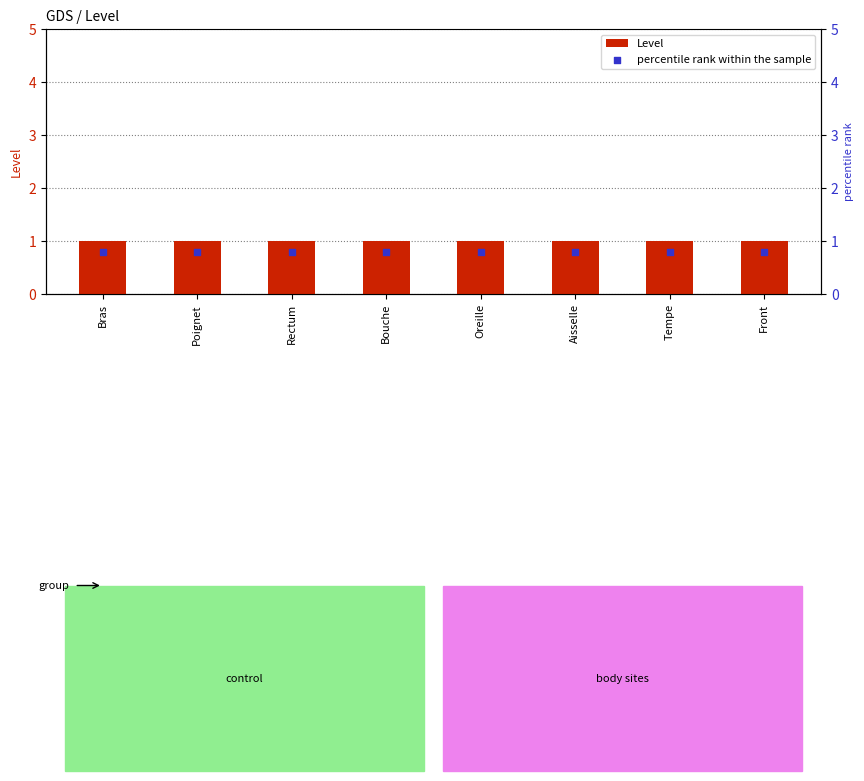

Which series has the largest Y range (max minus min)?

Level